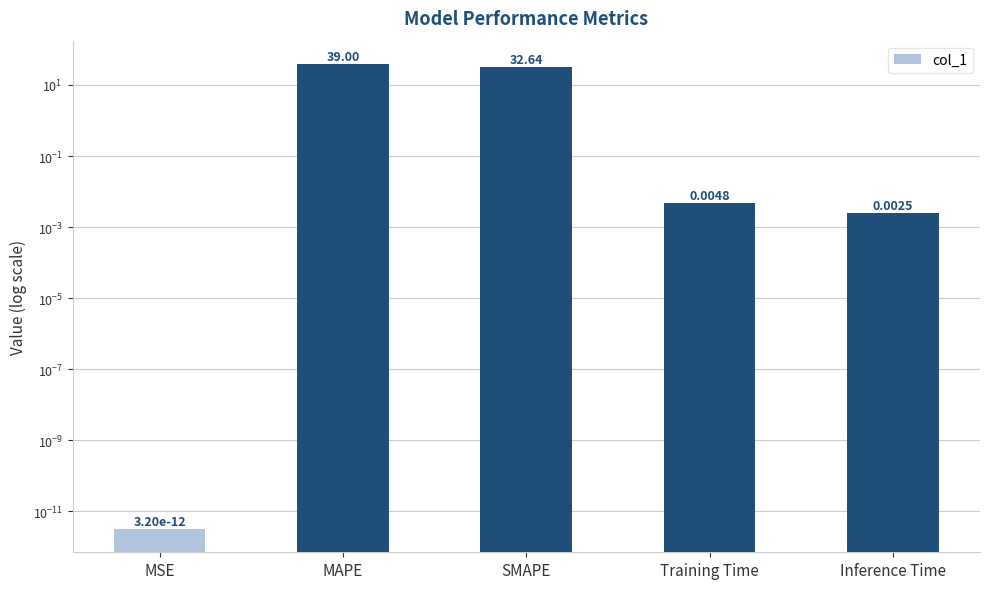

What position from the right is Inference Time?

1